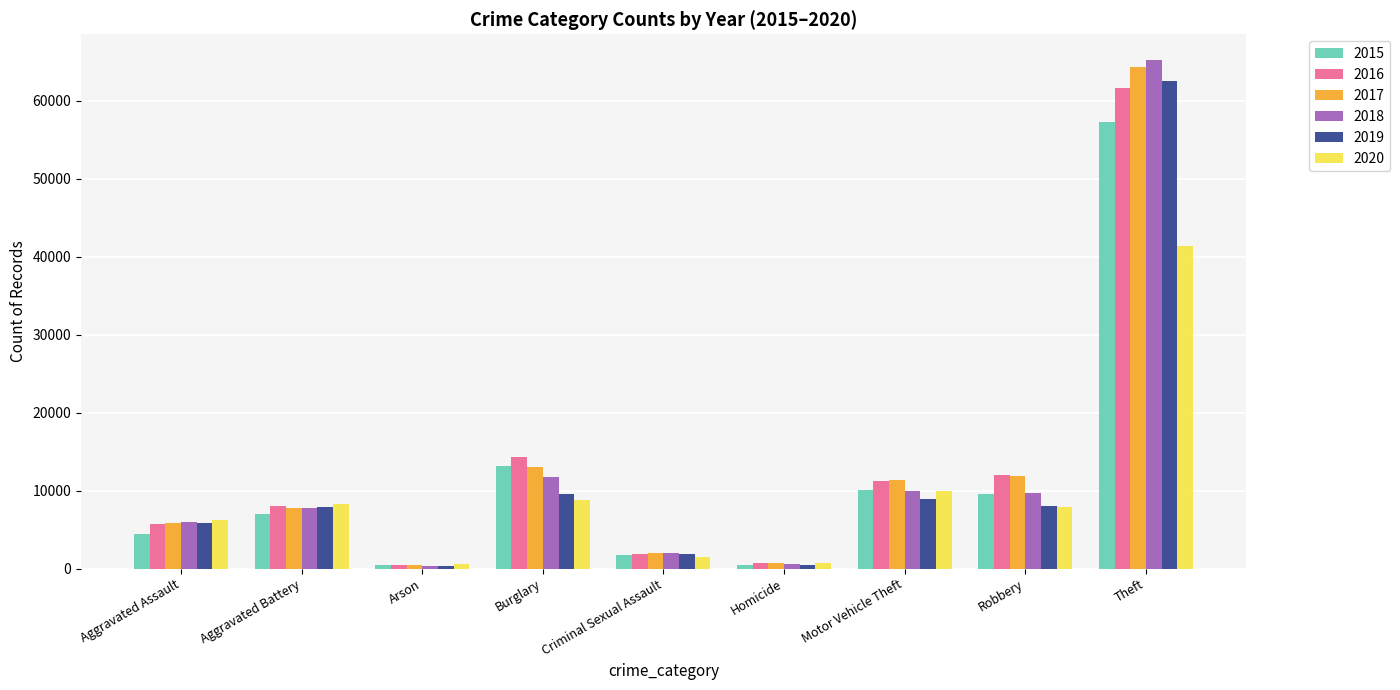

Is the value of 2017 at Robbery greater than the value of 2015 at Motor Vehicle Theft?

Yes